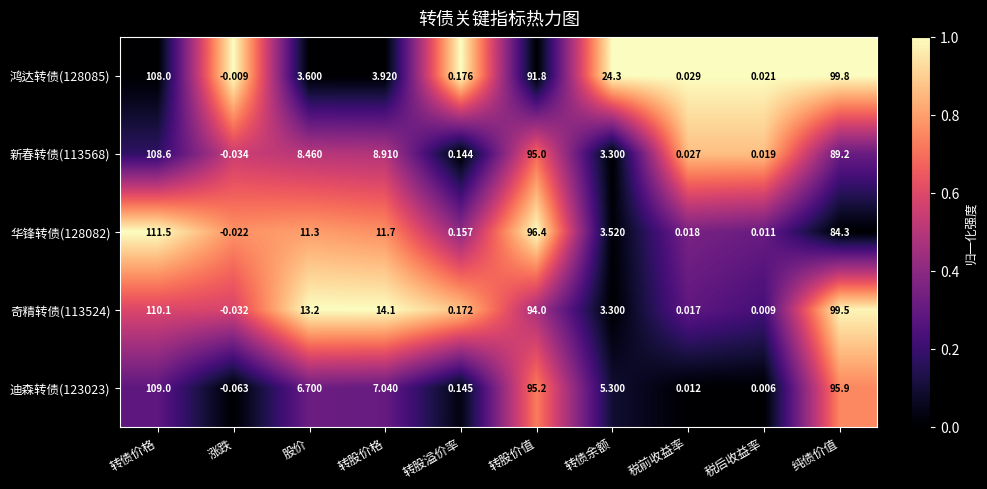

Where does the 华锋转债(128082) series first go above 11?

转债价格